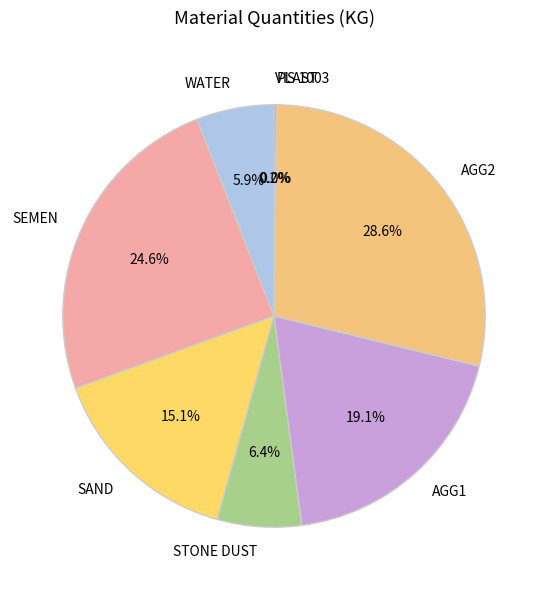

What percentage is the STONE DUST slice, to the nearest percent?

6%